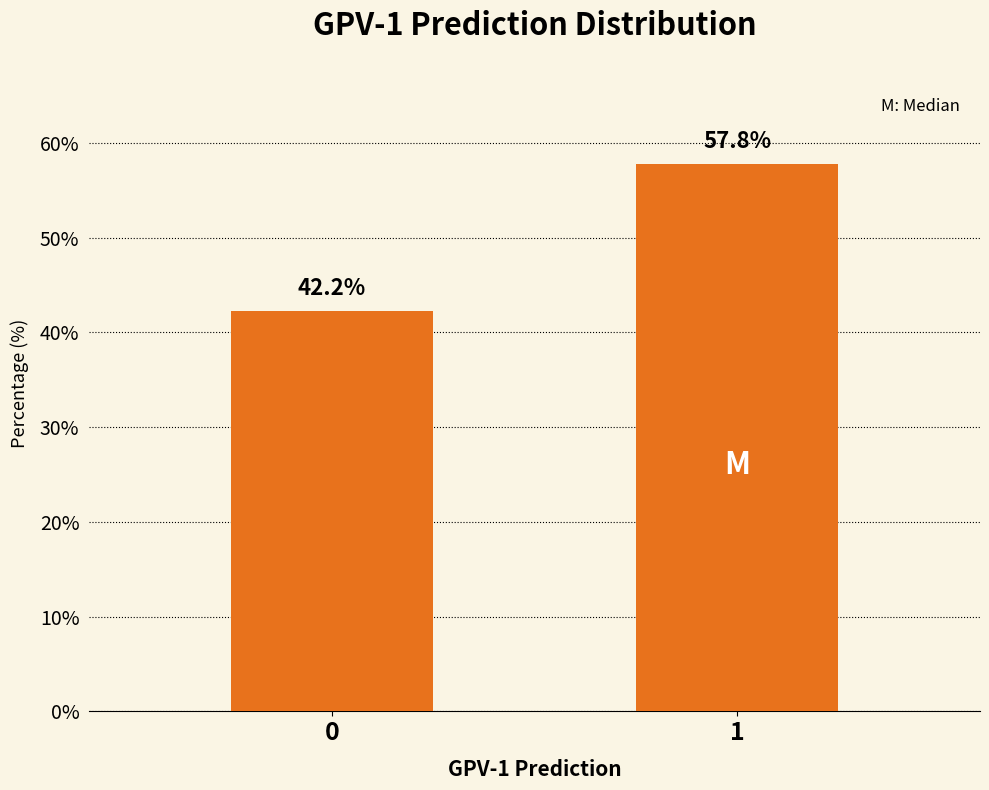

Reading left to right, extract all data points from this chart.

0=42.2	1=57.8